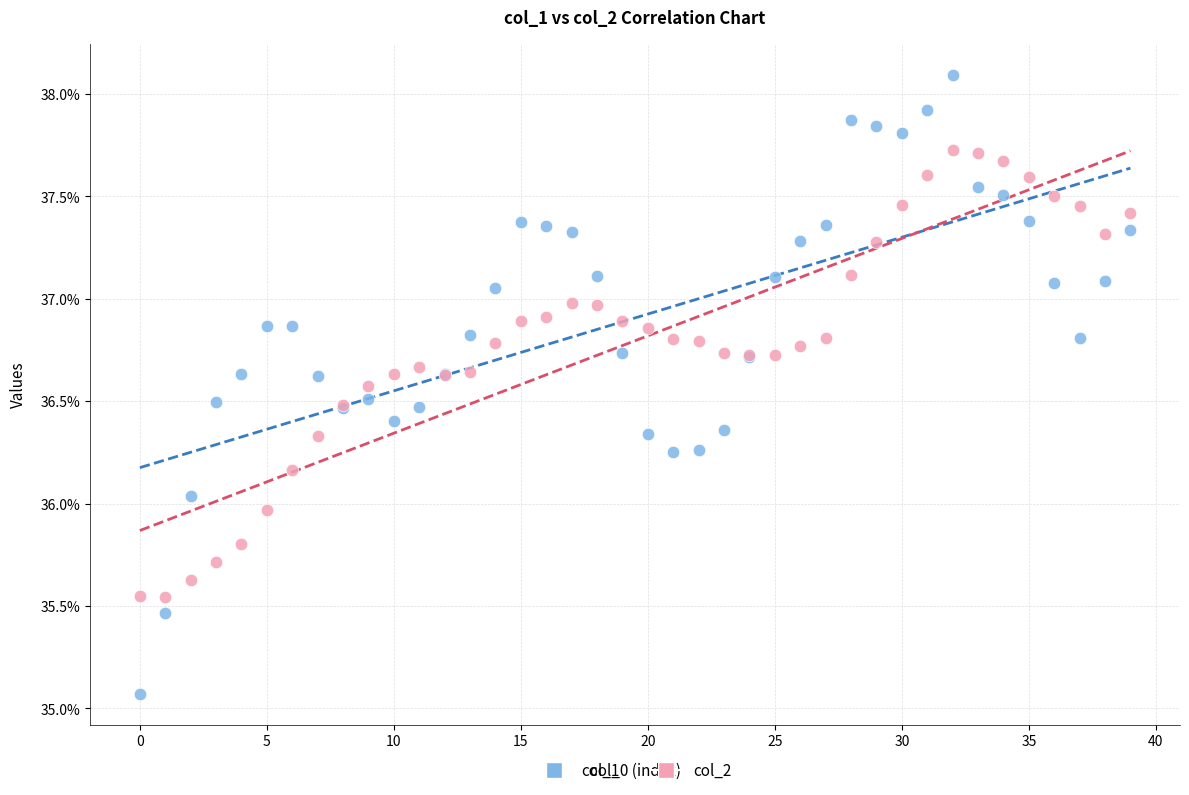

Which series contains the lowest Y value?

col_1